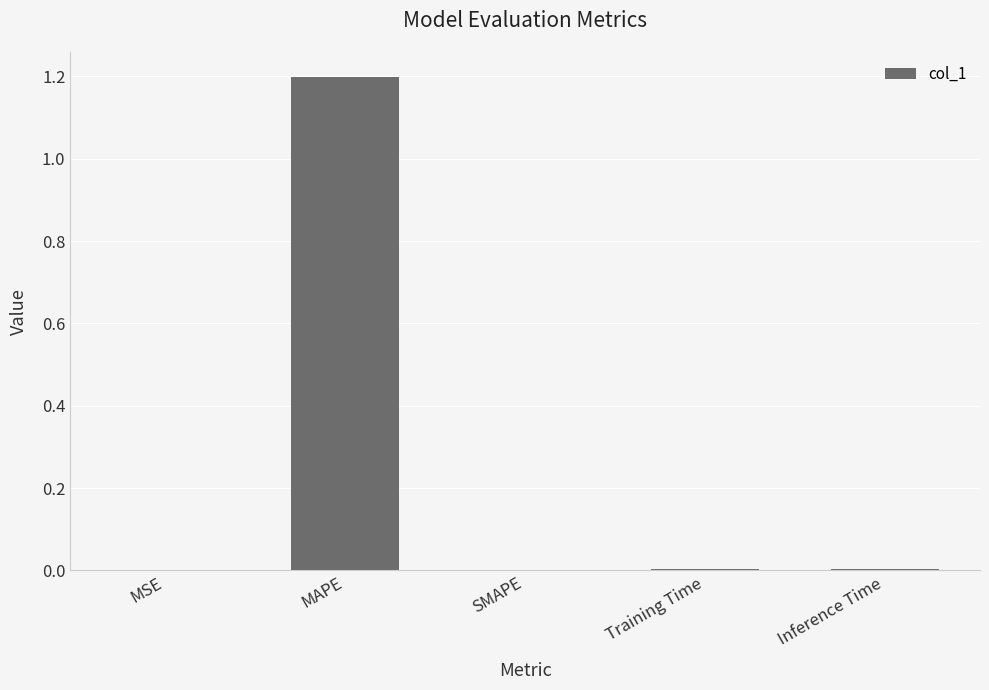

What is the approximate value at MAPE?

1.2